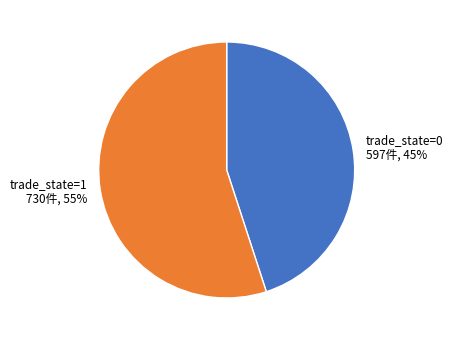

To the nearest percent, what is the average slice percentage?

50%